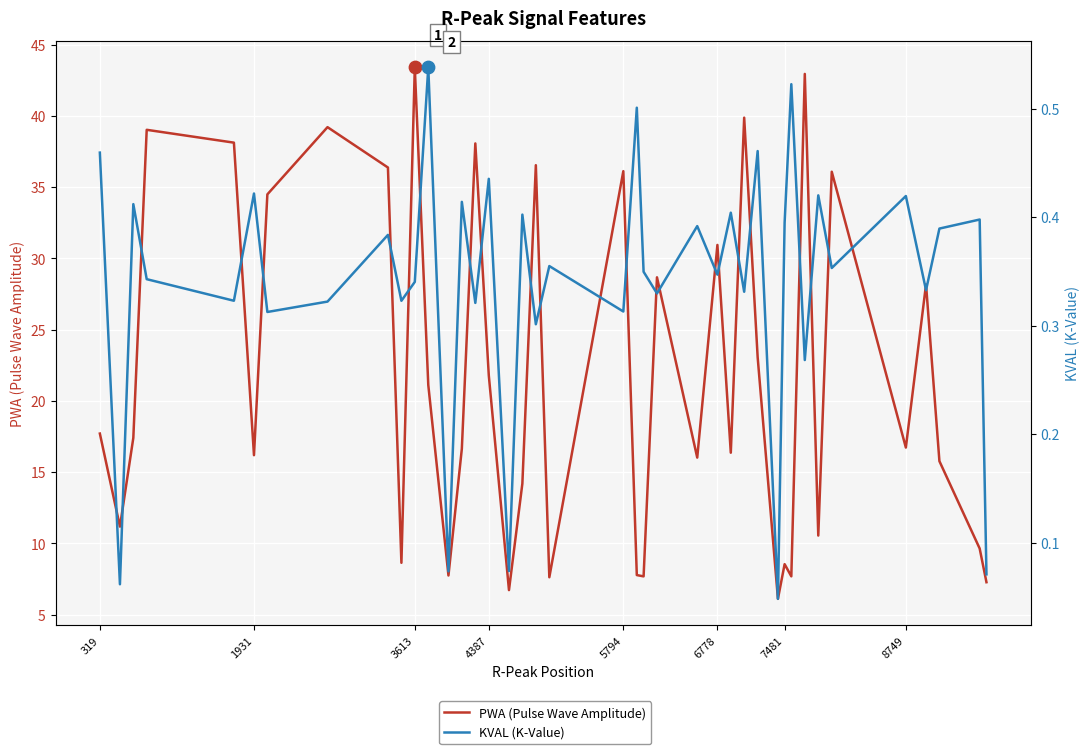

What are all the series names shown in the legend?

PWA (Pulse Wave Amplitude), KVAL (K-Value)